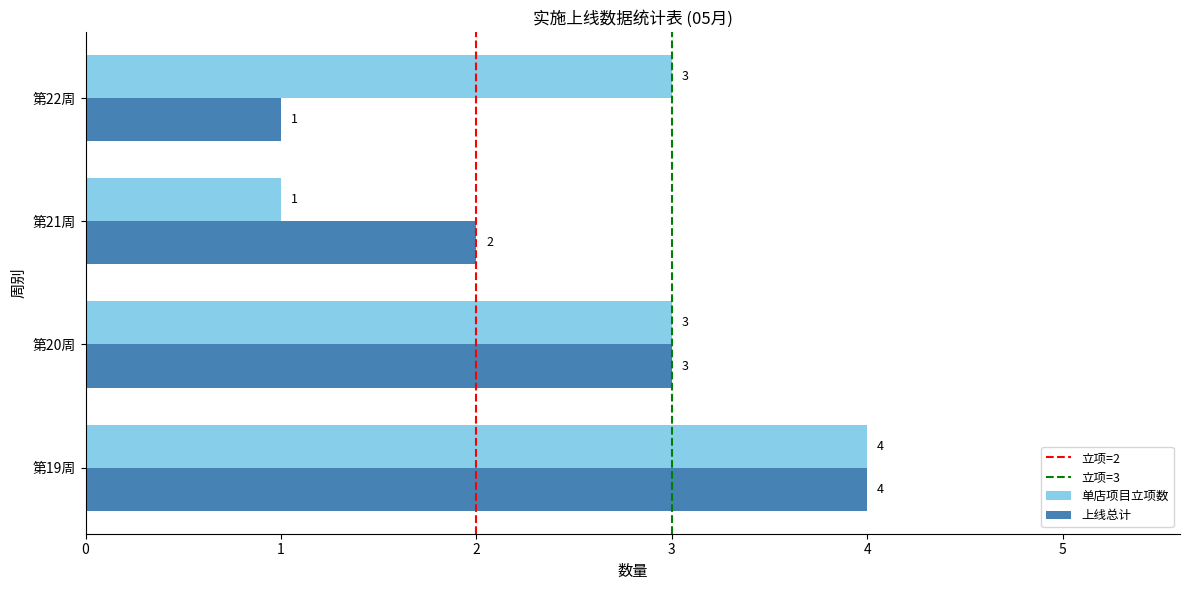

What is the sum of all 单店项目立项数 values?

11